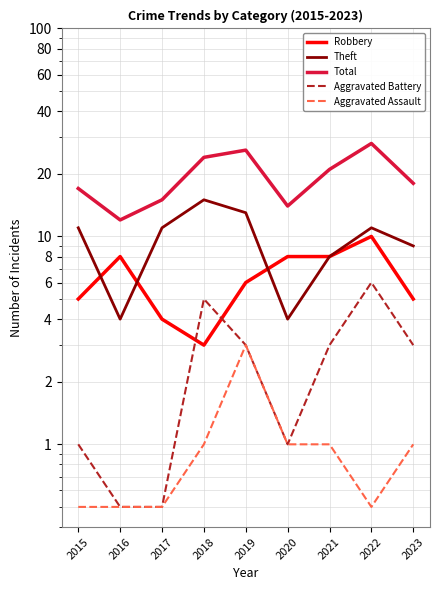

What is the value of the Aggravated Assault point at the 8th from the left?

0.5